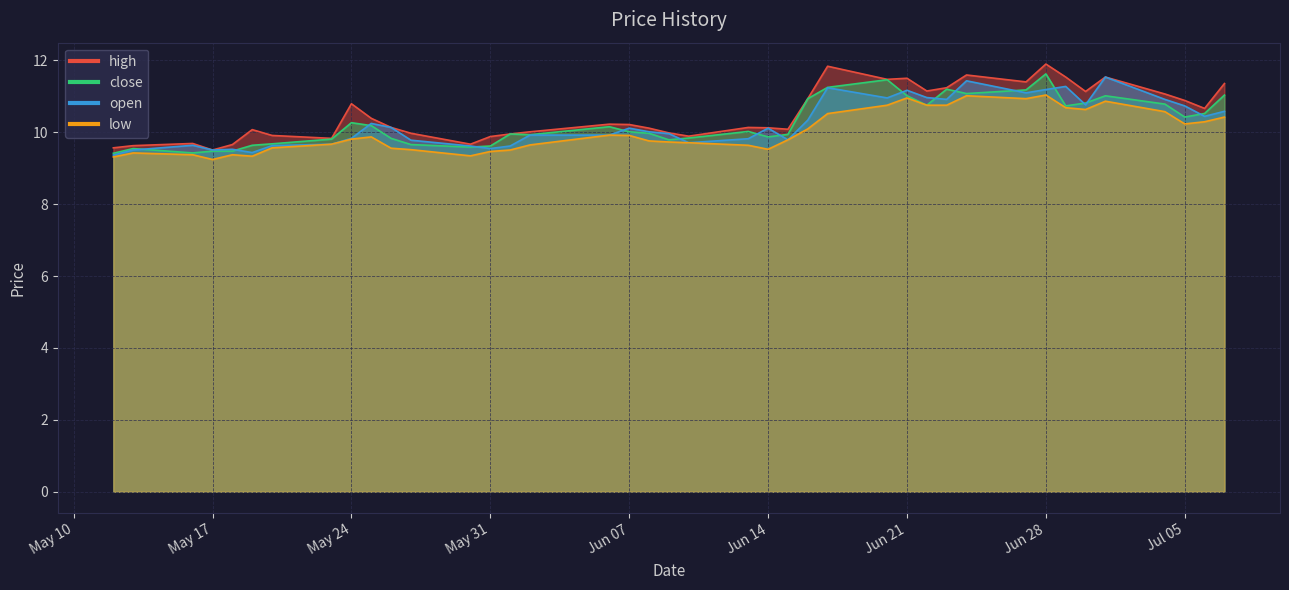

List the labels in order of low value, largest first.

2022-06-28, 2022-06-24, 2022-06-21, 2022-06-27, 2022-07-01, 2022-06-20, 2022-06-22, 2022-06-23, 2022-06-29, 2022-06-30, 2022-07-04, 2022-06-17, 2022-07-07, 2022-07-06, 2022-07-05, 2022-06-16, 2022-06-06, 2022-06-07, 2022-05-25, 2022-05-24, 2022-06-15, 2022-06-08, 2022-06-09, 2022-06-10, 2022-05-23, 2022-06-02, 2022-06-13, 2022-05-20, 2022-05-26, 2022-06-14, 2022-05-27, 2022-06-01, 2022-05-31, 2022-05-13, 2022-05-16, 2022-05-18, 2022-05-30, 2022-05-19, 2022-05-12, 2022-05-17